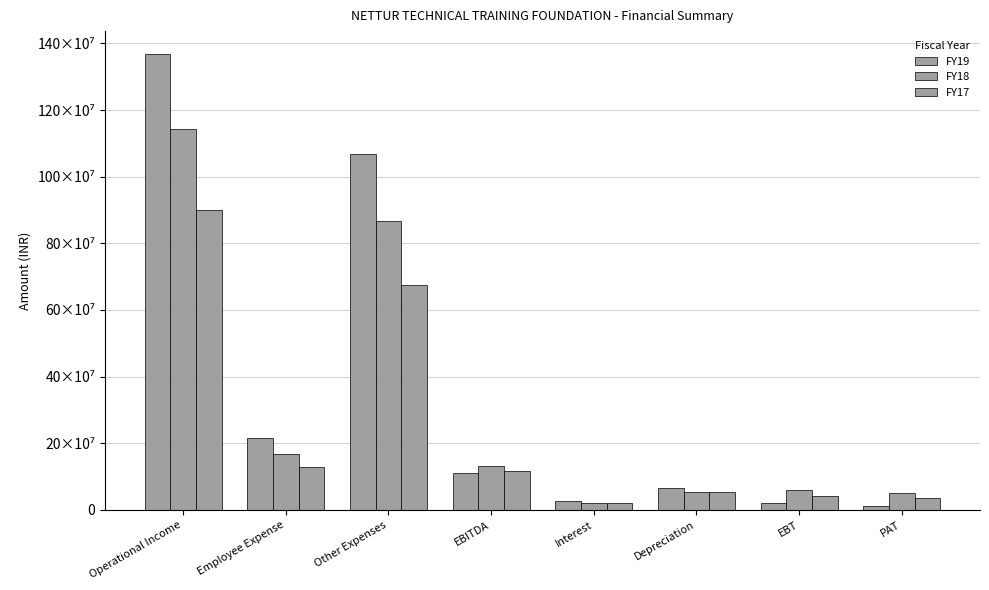

What is the difference between the maximum and minimum values in the FY19 series?

1356938788